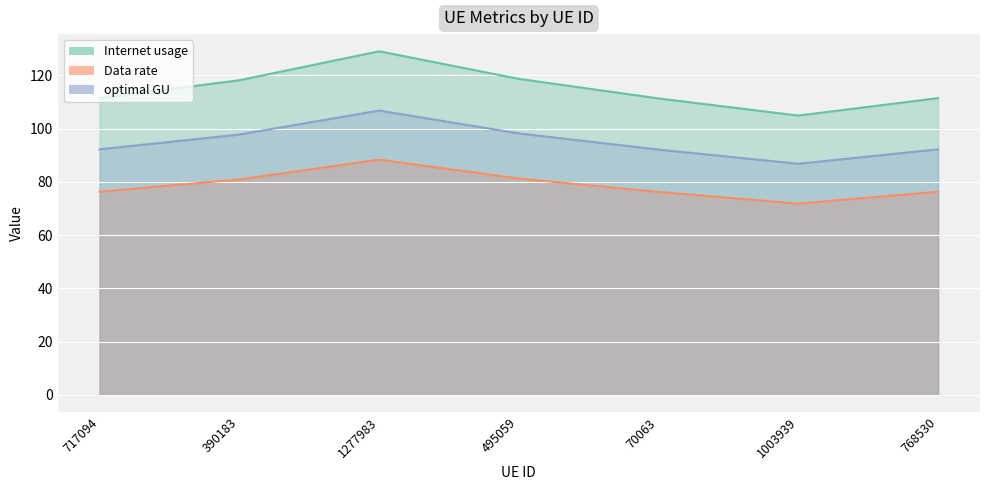

What is the spread (max minus min) of values at 768530?

35.2